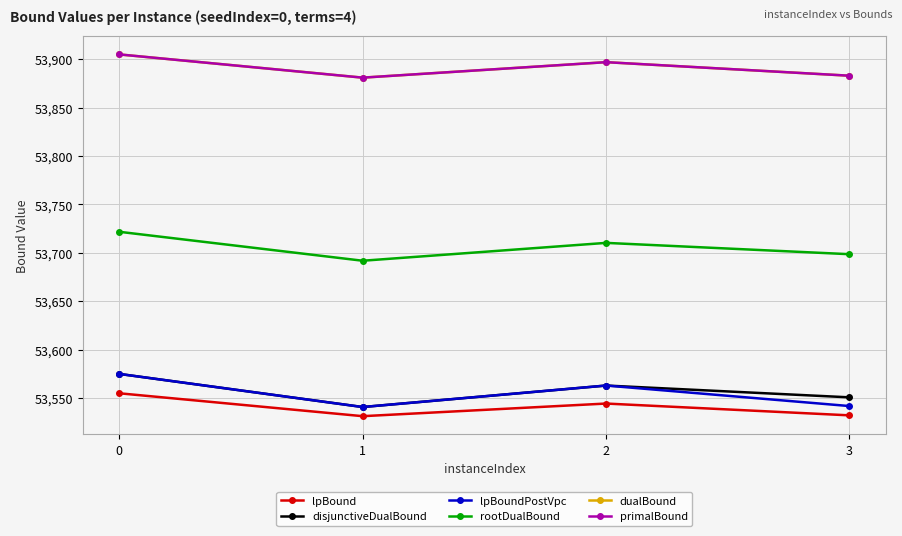

Reading left to right, list all the values displayed in this chart.

lpBound: 0=53555.0	1=53531.3	2=53544.4	3=53532.2
disjunctiveDualBound: 0=53575.0	1=53540.8	2=53563.0	3=53550.8
lpBoundPostVpc: 0=53575.0	1=53540.8	2=53563.0	3=53541.8
rootDualBound: 0=53721.8	1=53691.9	2=53710.3	3=53698.7
dualBound: 0=53905.0	1=53881.0	2=53897.0	3=53883.0
primalBound: 0=53905.0	1=53881.0	2=53897.0	3=53883.0